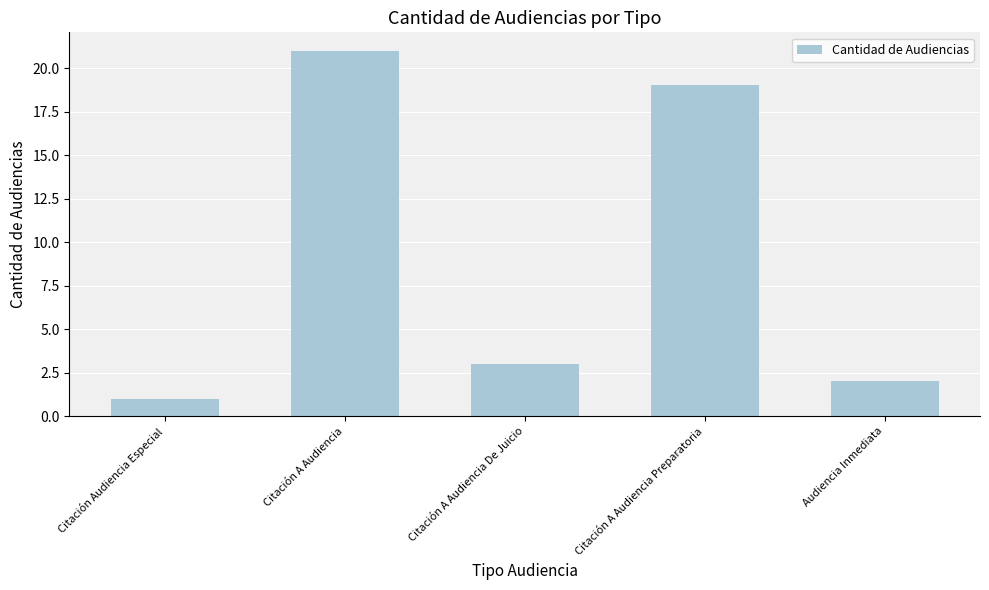

What is the label of the 4th bar from the right?

Citación A Audiencia